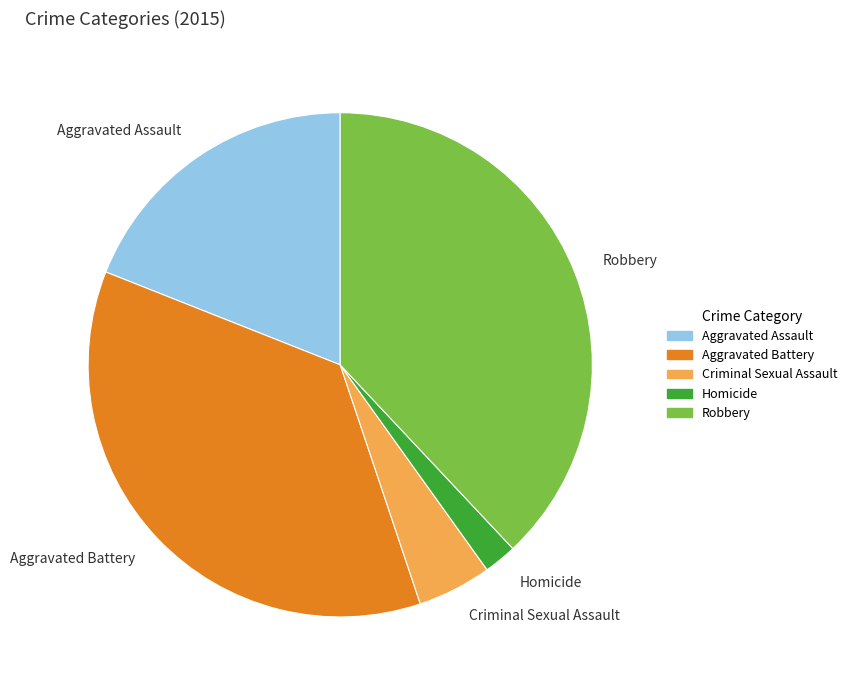

Which has a higher value, Homicide or Robbery?

Robbery